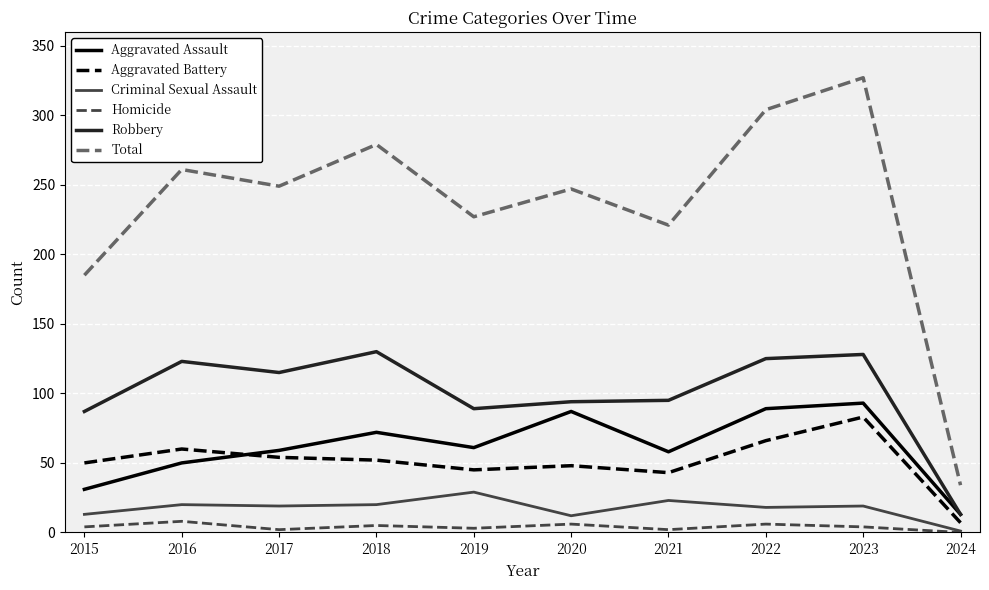

Count the number of categories in the chart.

10